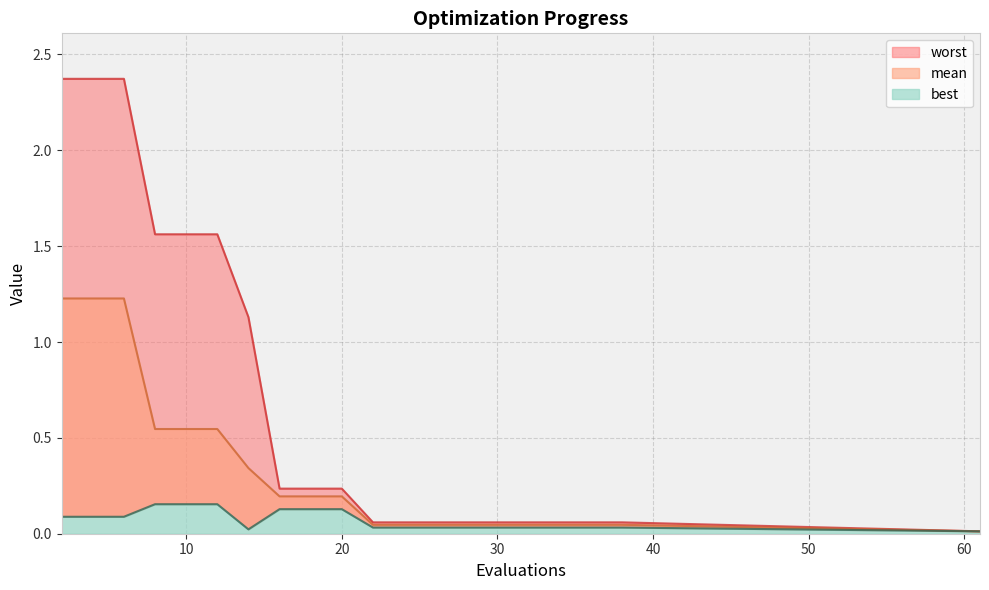

How many data points does each series have?

20